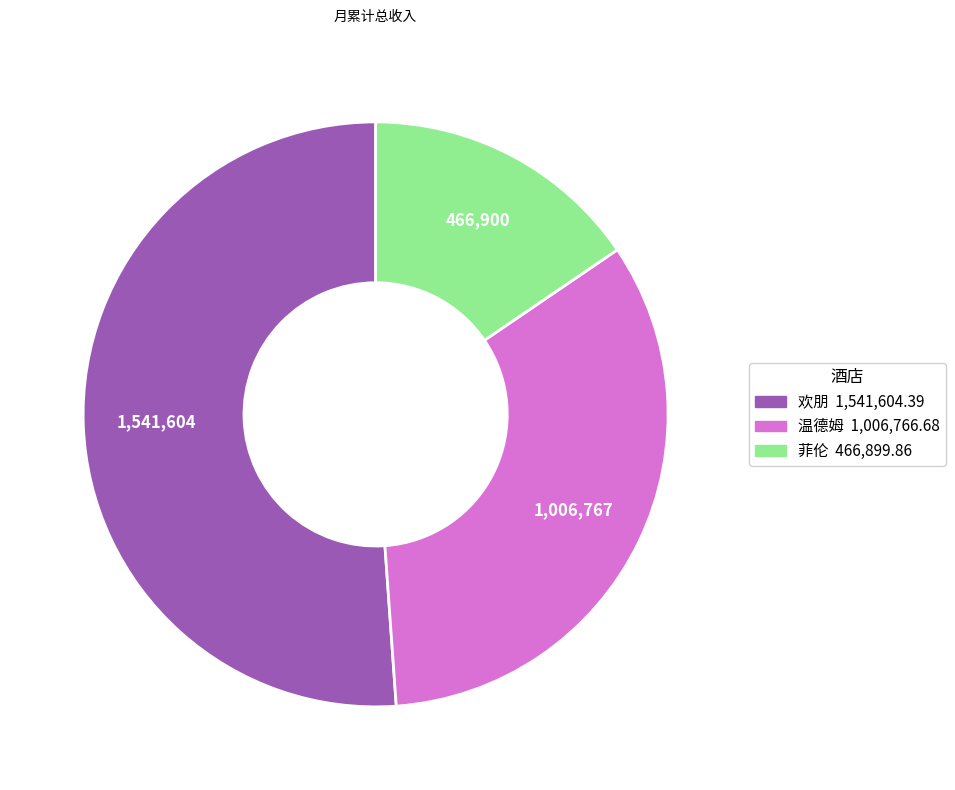

Which category has the biggest portion of the pie?

欢朋